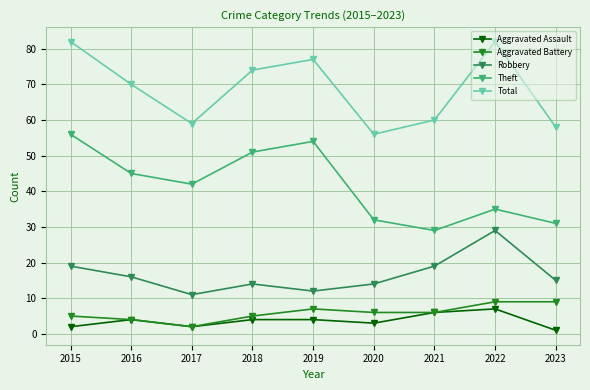

How many interior local valleys does the Total series have?

2